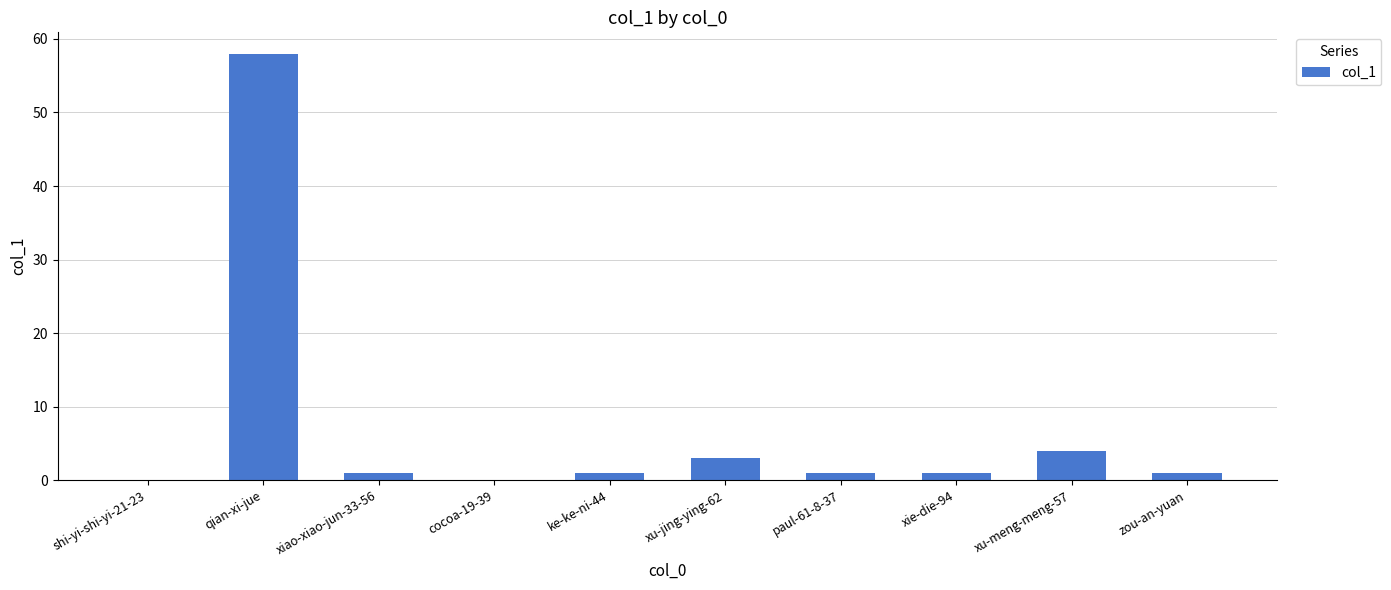

What is the sum of the values at xu-jing-ying-62 and shi-yi-shi-yi-21-23?

3